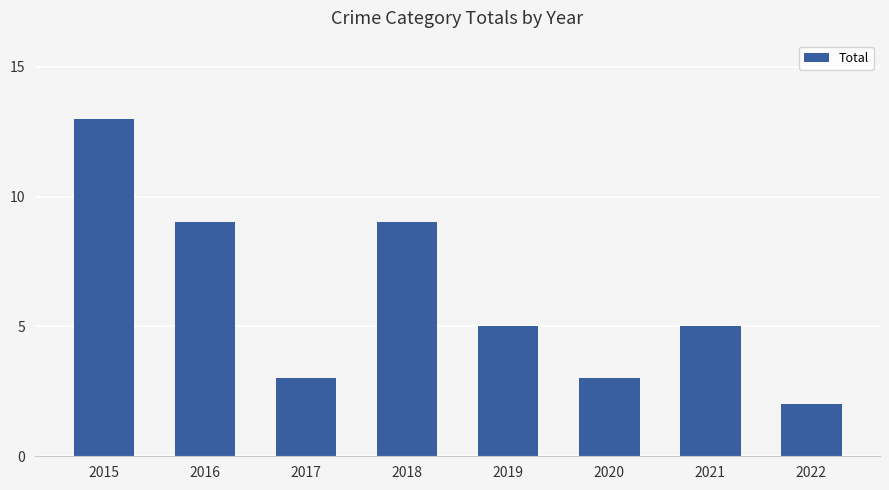

What is the sum of the values at 2019 and 2018?

14